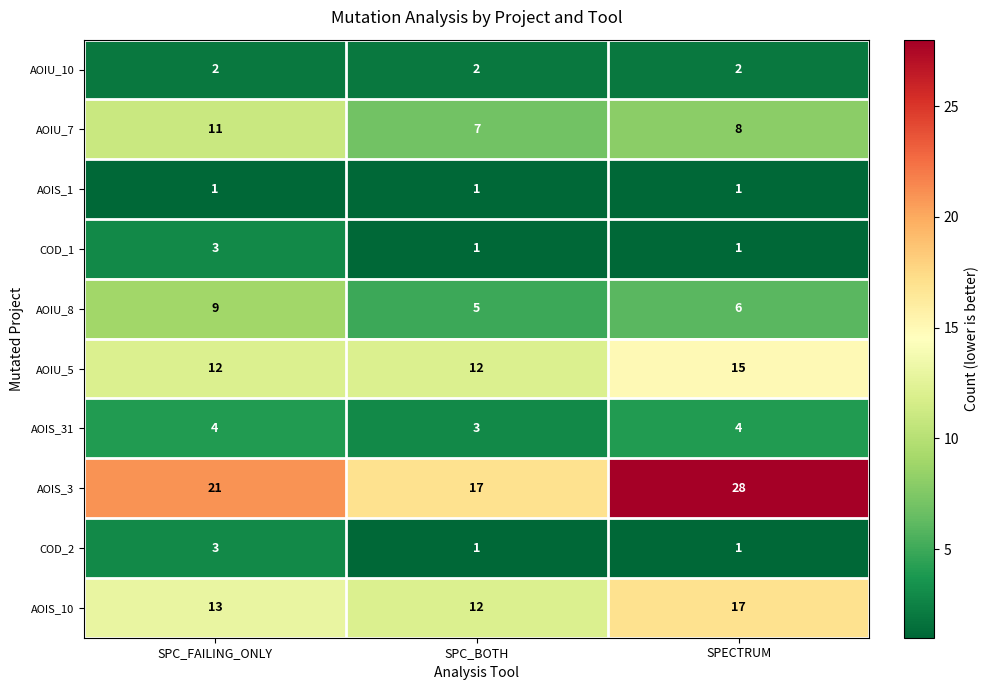

At which category is the sum across all series the highest?

SPECTRUM